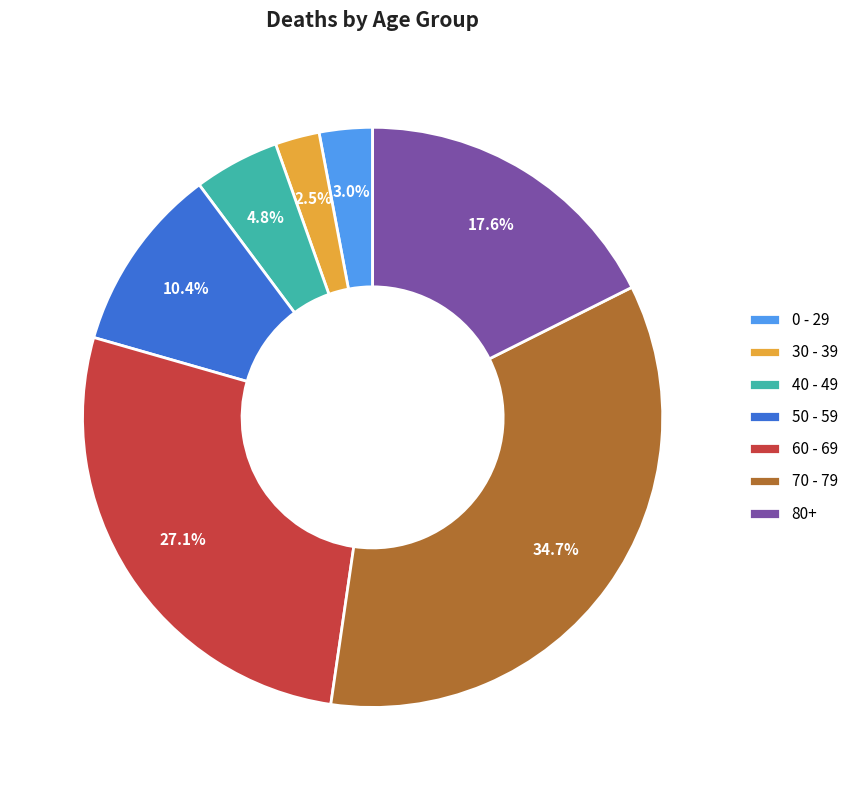

How much of the chart is everything except 40 - 49?

95.2%